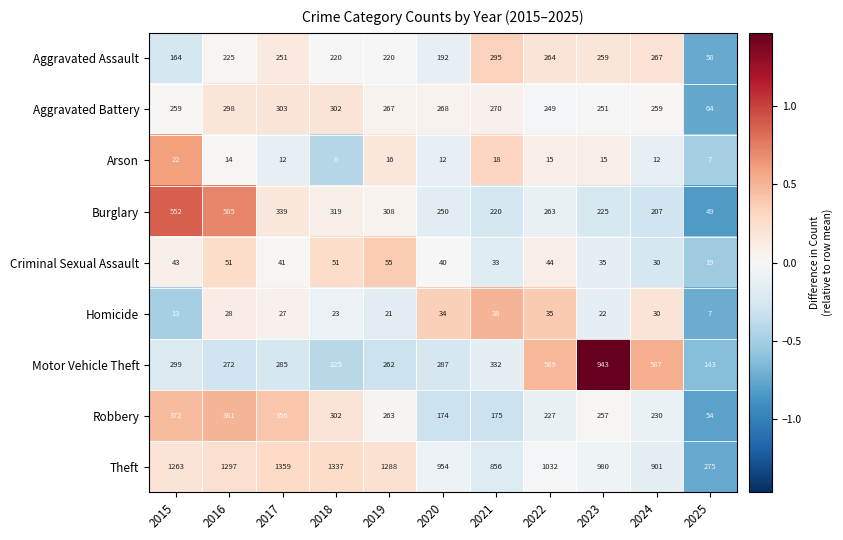

Read the Robbery value at 2019, to the nearest 50.

250